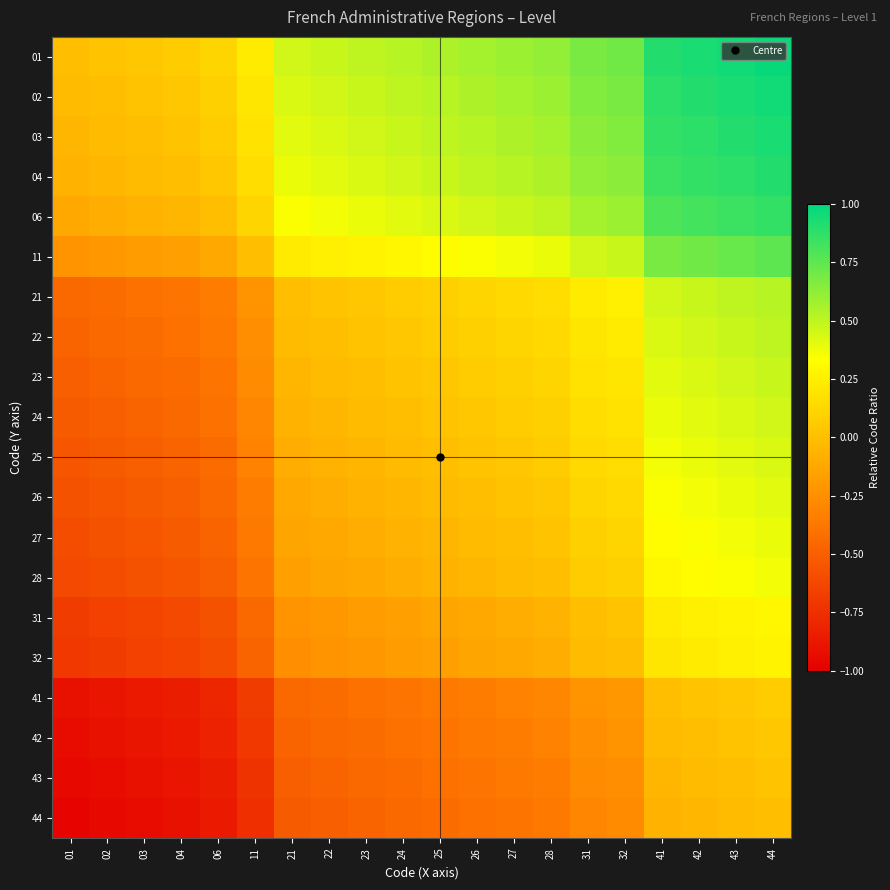

What is the difference between the highest and lowest values at 11?

1.0